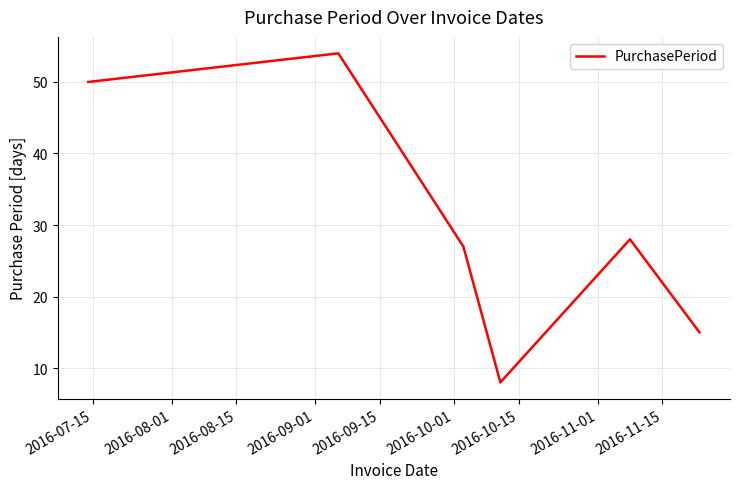

How many distinct data groups are displayed?

1